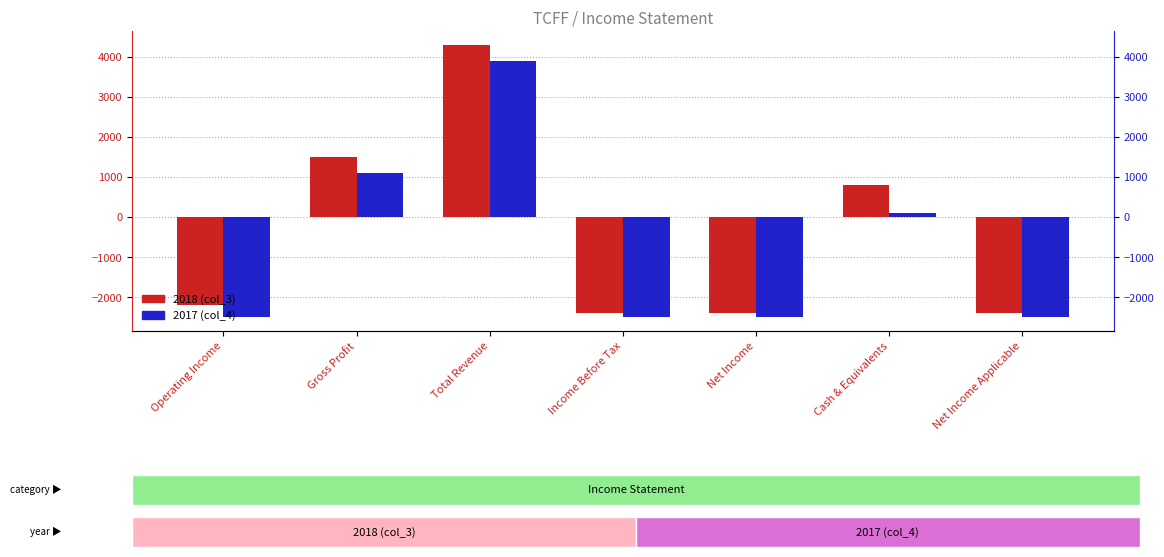

Is it true that 2017 equals -2500 at Net Income Applicable?

True